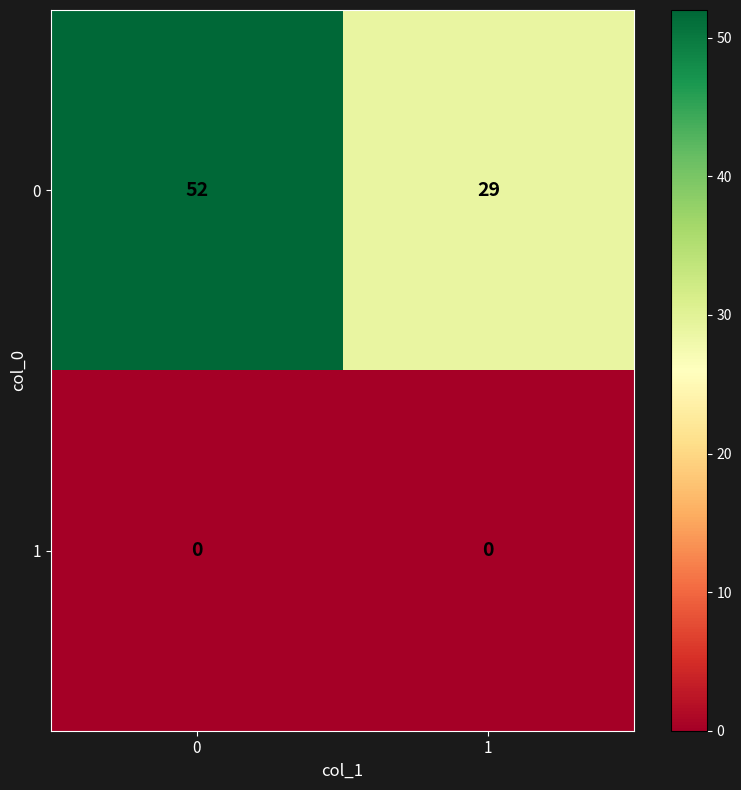

How many series are shown in this chart?

2